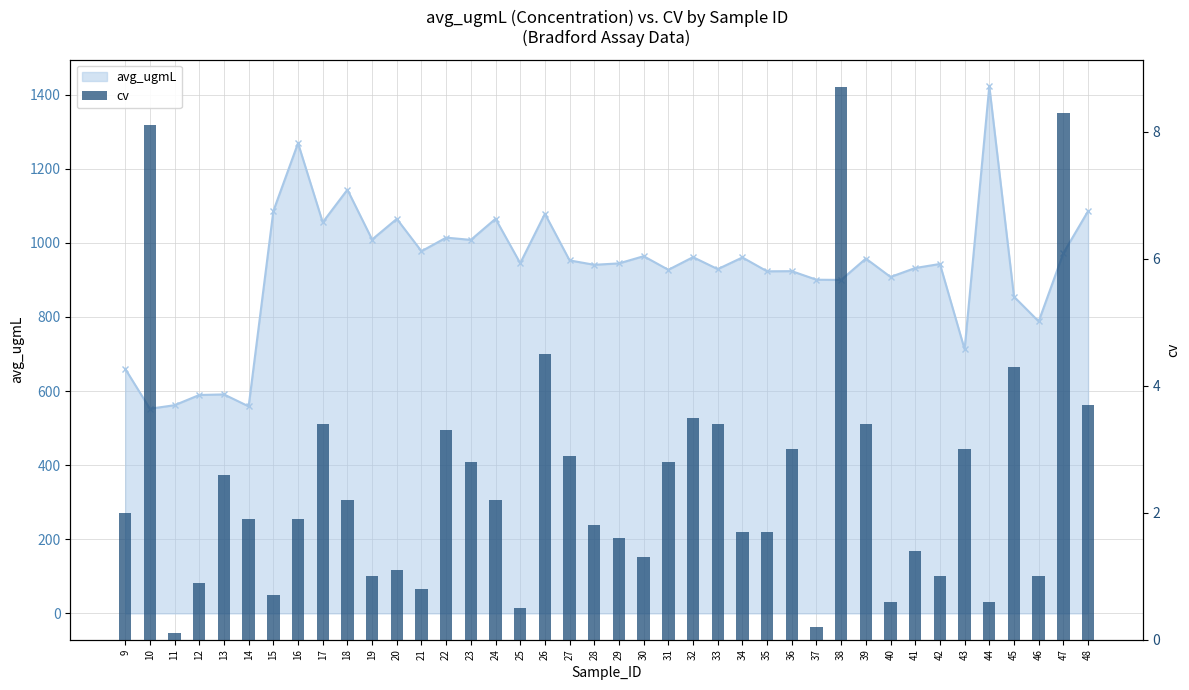

What is the value of the cv bar at the 18th from the left?

4.5